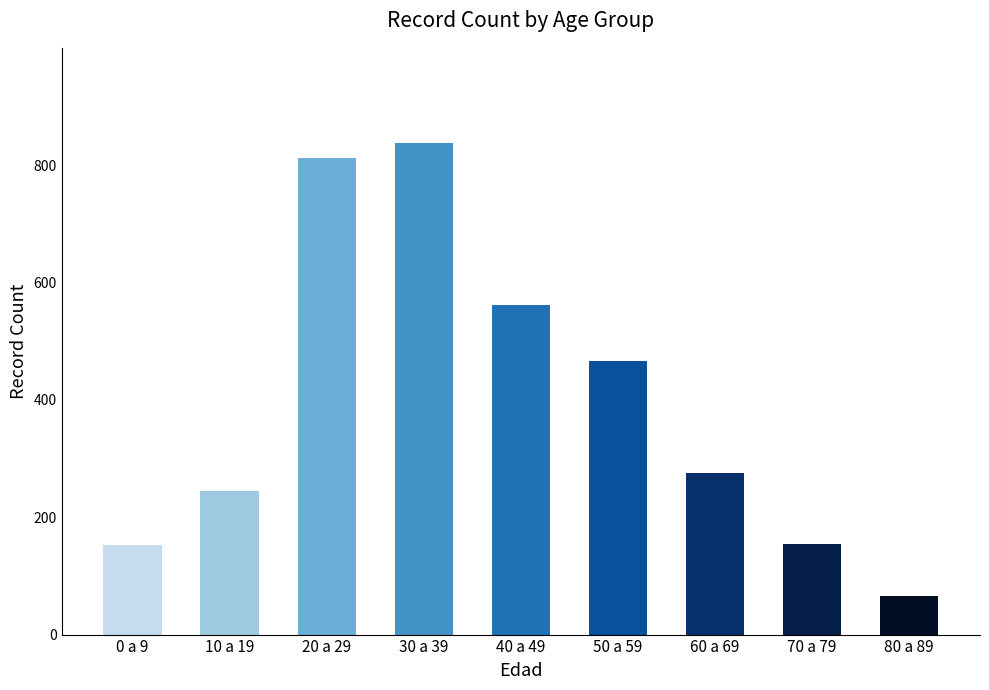

How many categories are shown in the chart?

9